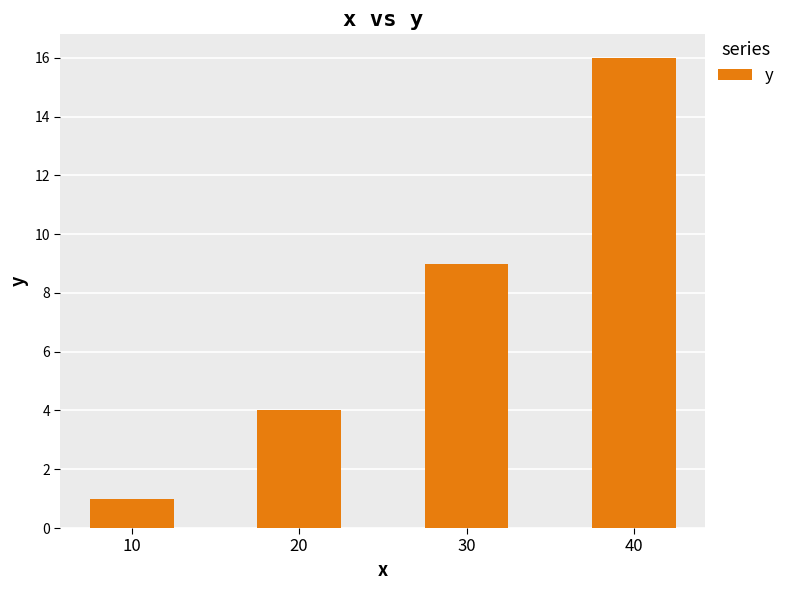

What is the greatest value displayed?

16